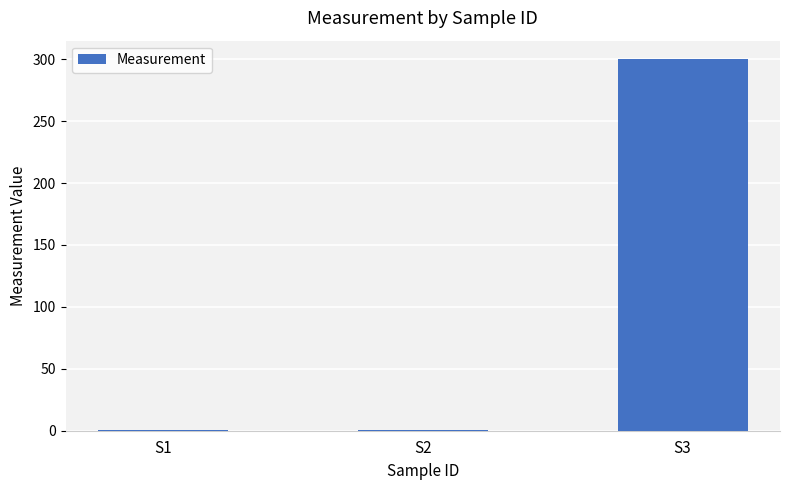

What value does the data have at S3?

300.0